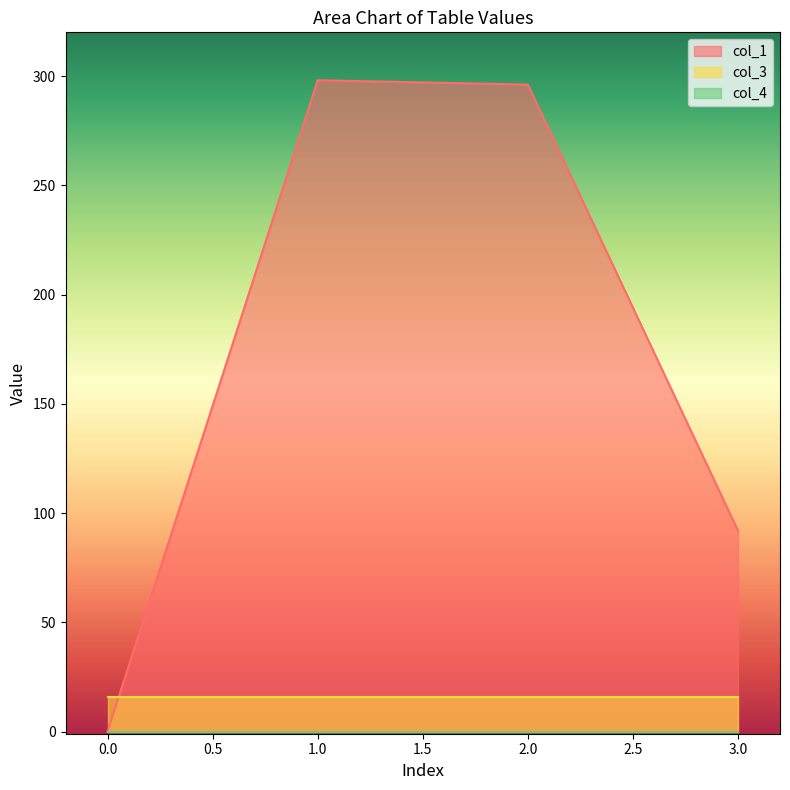

Is it true that col_4 equals 0.0 at 1?

True